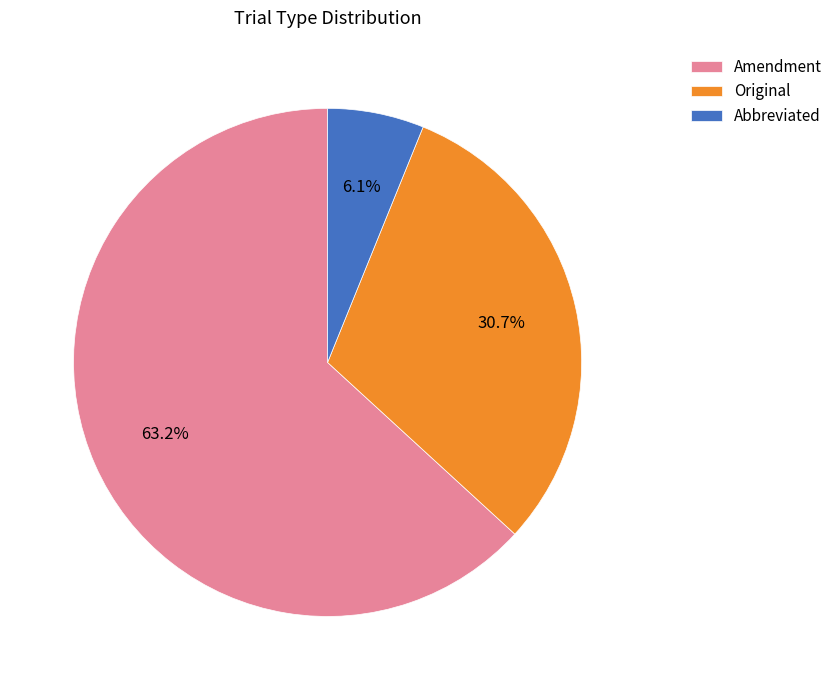

Is it true that Amendment is 73% of the pie?

False